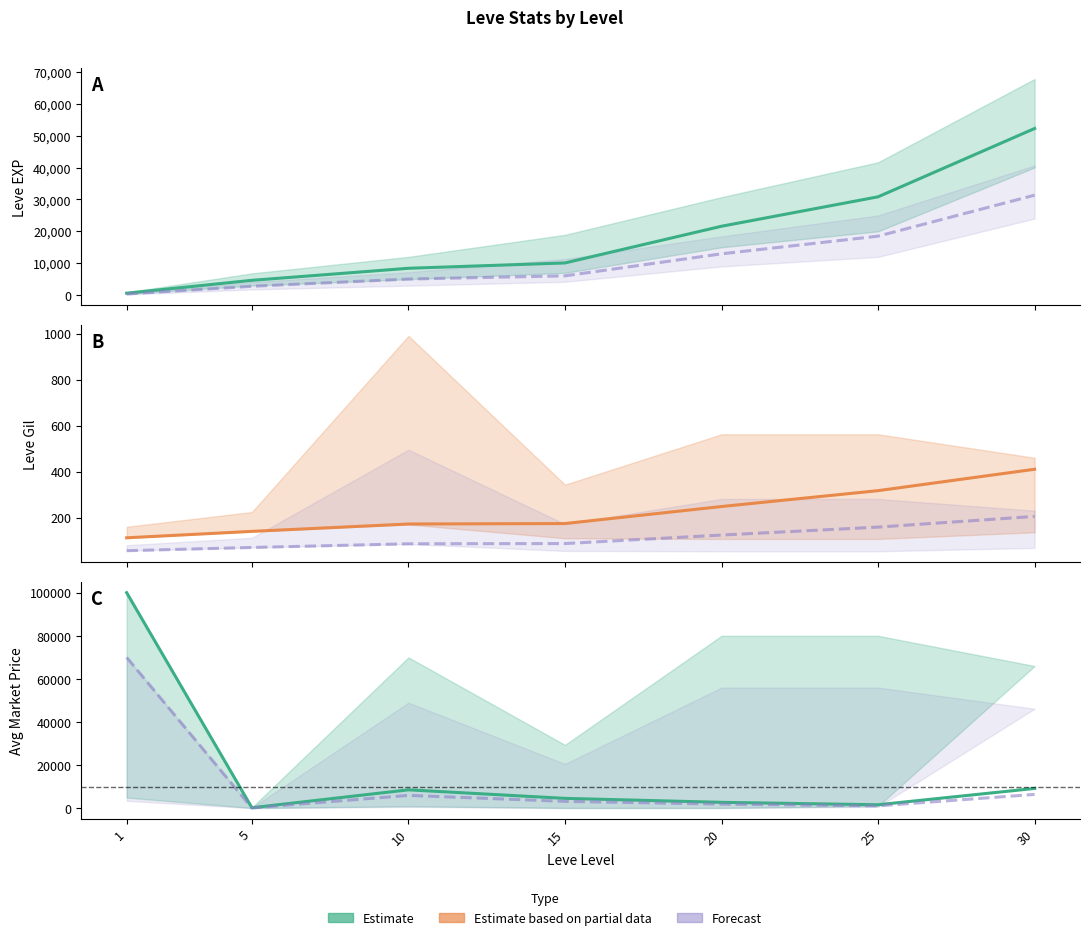

Which has a higher value, 25 or 5?

25